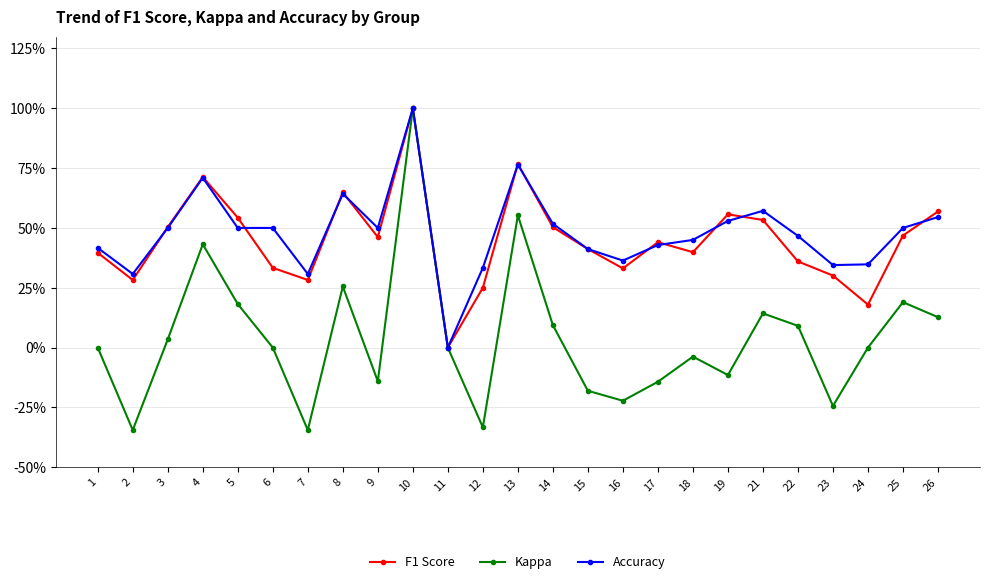

Count the Accuracy values in the range 0 to 1.

25